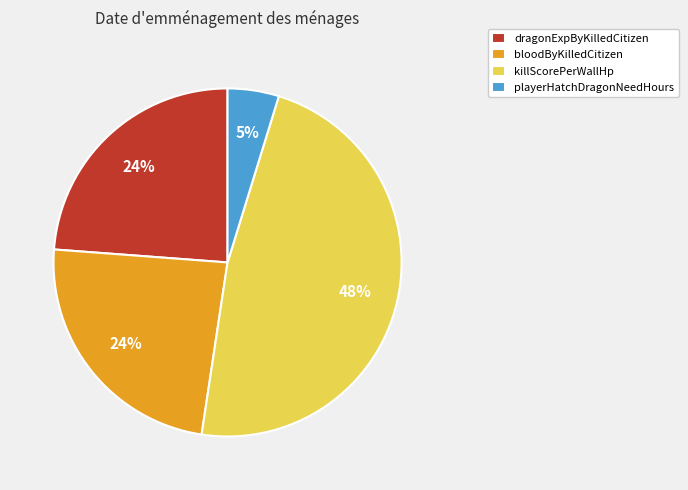

The killScorePerWallHp slice represents 37% of the pie. True or false?

False